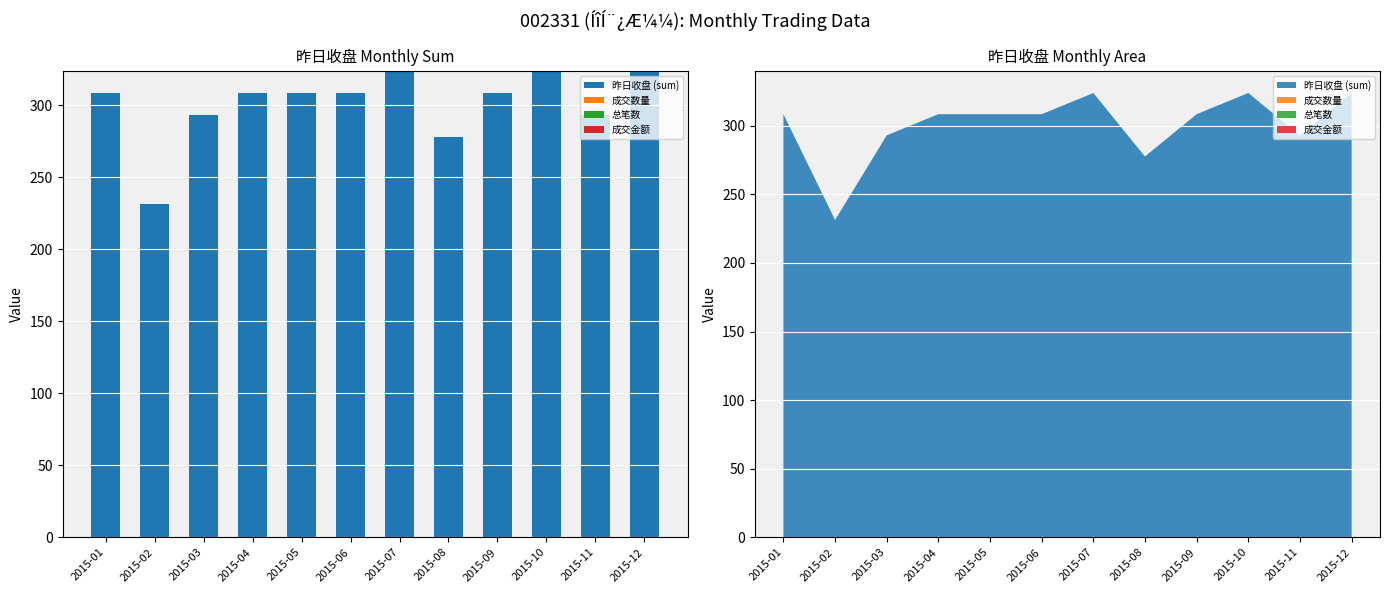

How many categories are shown in the chart?

12